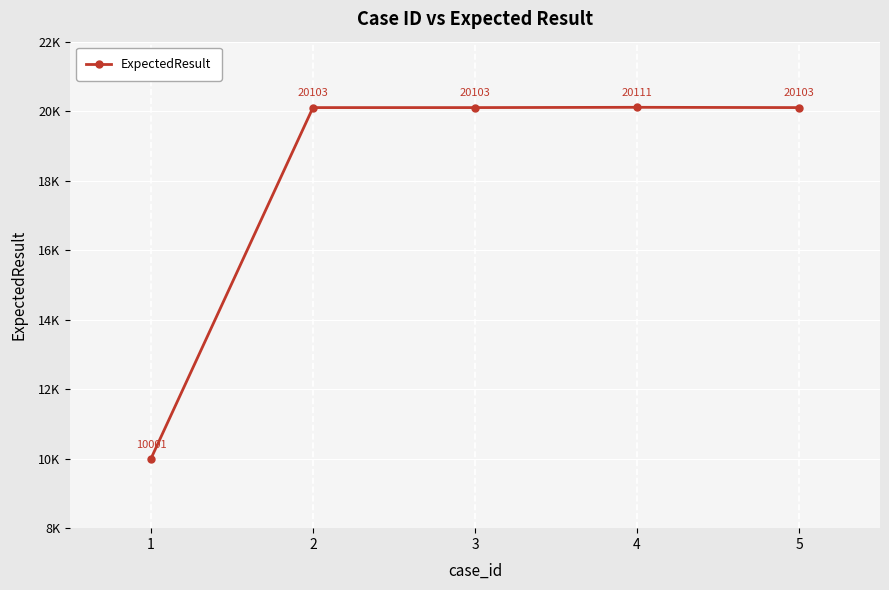

Does the chart have visible grid lines?

Yes